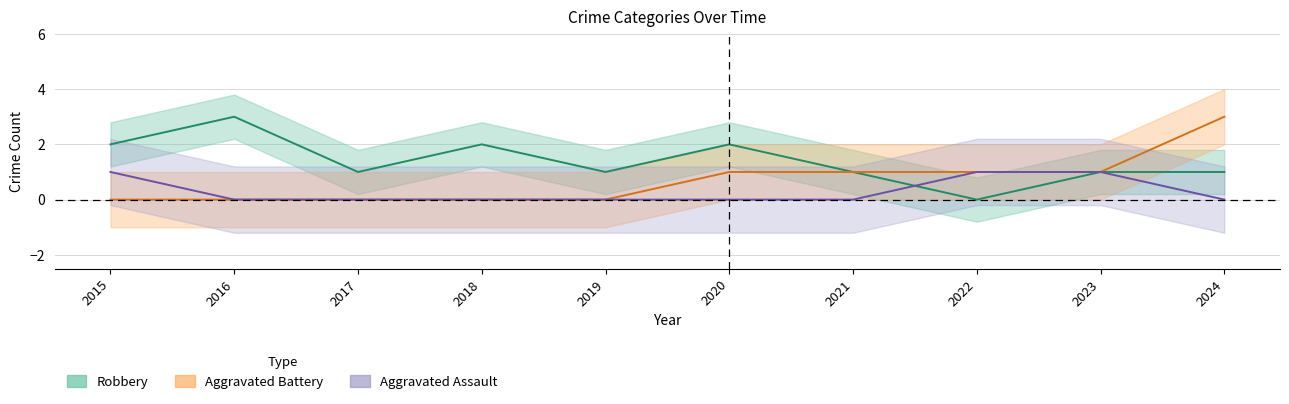

How many Robbery values are between 1 and 2?

8